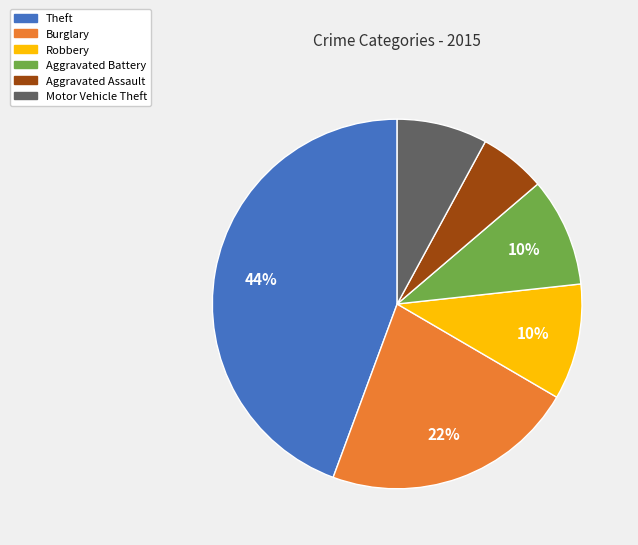

Is there any slice that represents more than half of the pie?

No